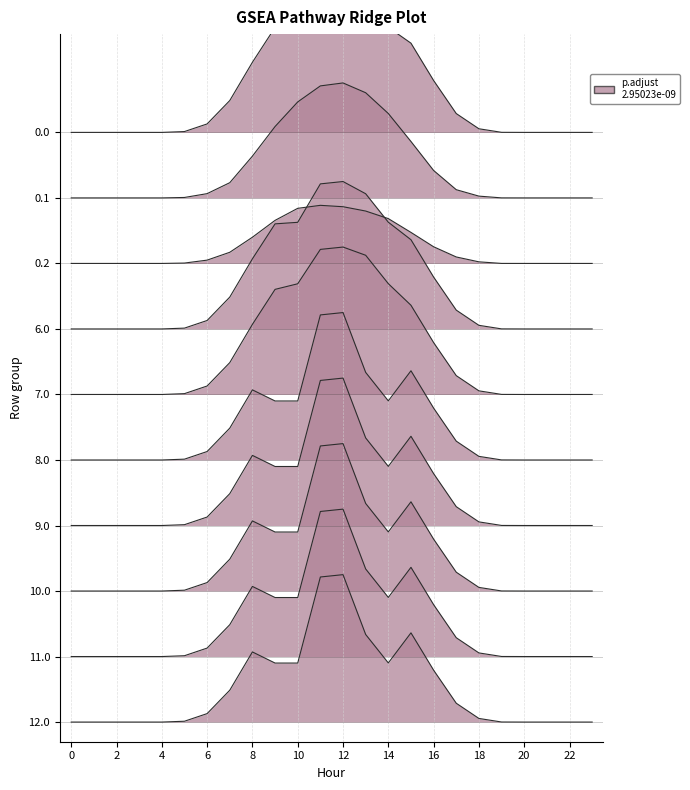

How many distinct data groups are displayed?

10